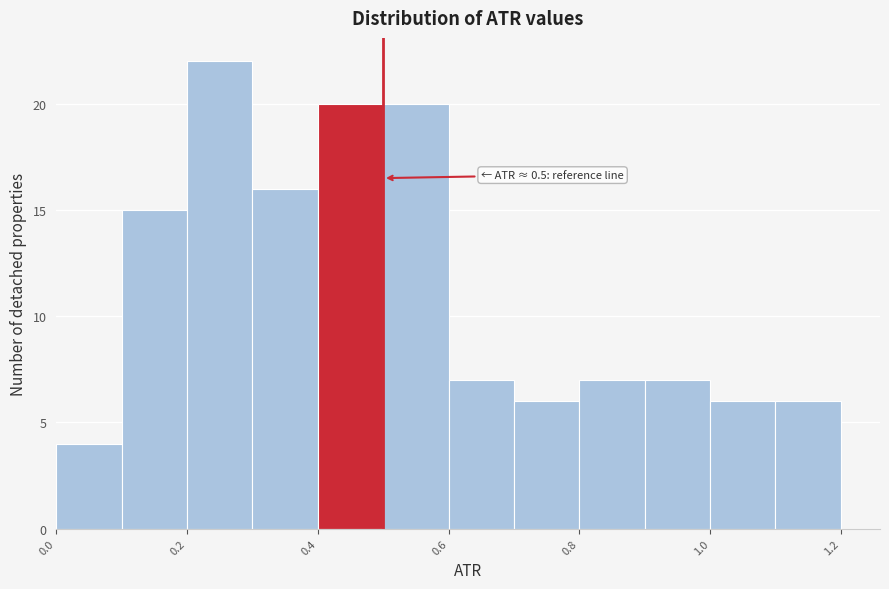

Which range on the x-axis has the tallest bar?

0.2 to 0.3